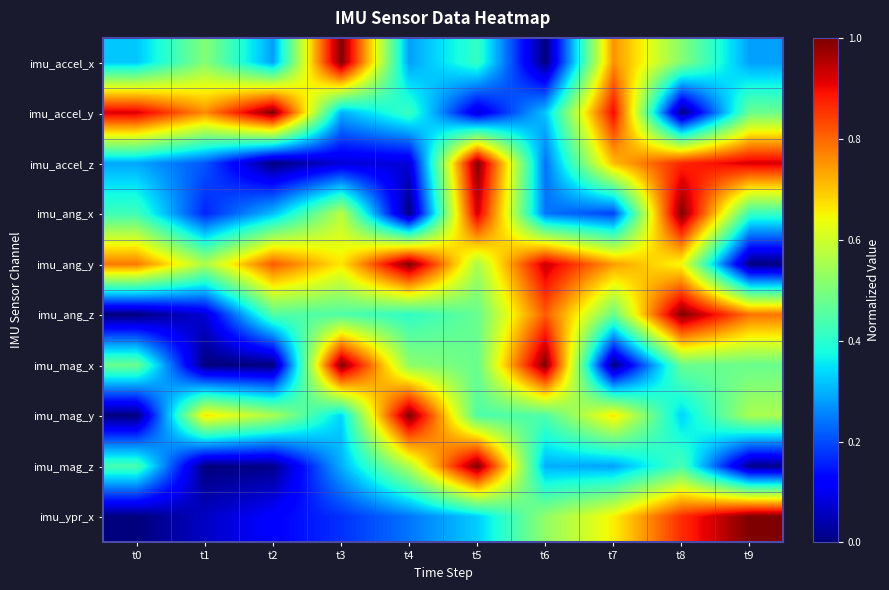

At t5, list the series in order from largest to smallest.

imu_accel_z, imu_mag_z, imu_ang_x, imu_ang_y, imu_mag_x, imu_ang_z, imu_mag_y, imu_accel_x, imu_ypr_x, imu_accel_y